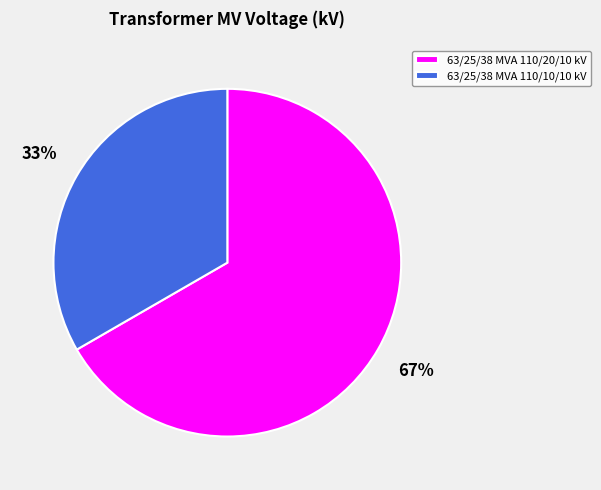

The 63/25/38 MVA 110/20/10 kV slice represents 60% of the pie. True or false?

False